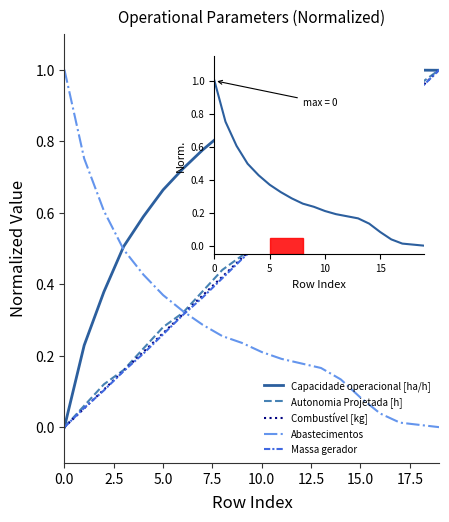

True or false: Capacidade operacional [ha/h] and Autonomia Projetada [h] cross at least once.

True